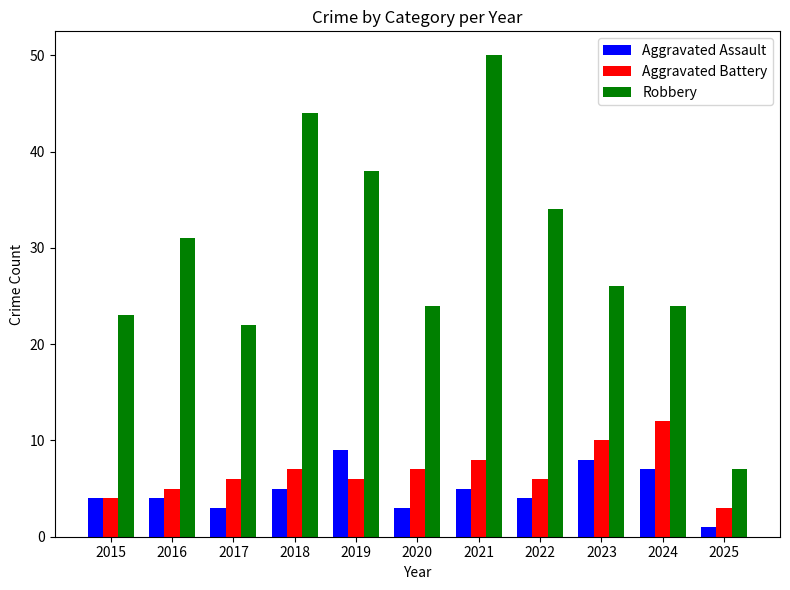

At how many categories does at least one series exceed 28?

5